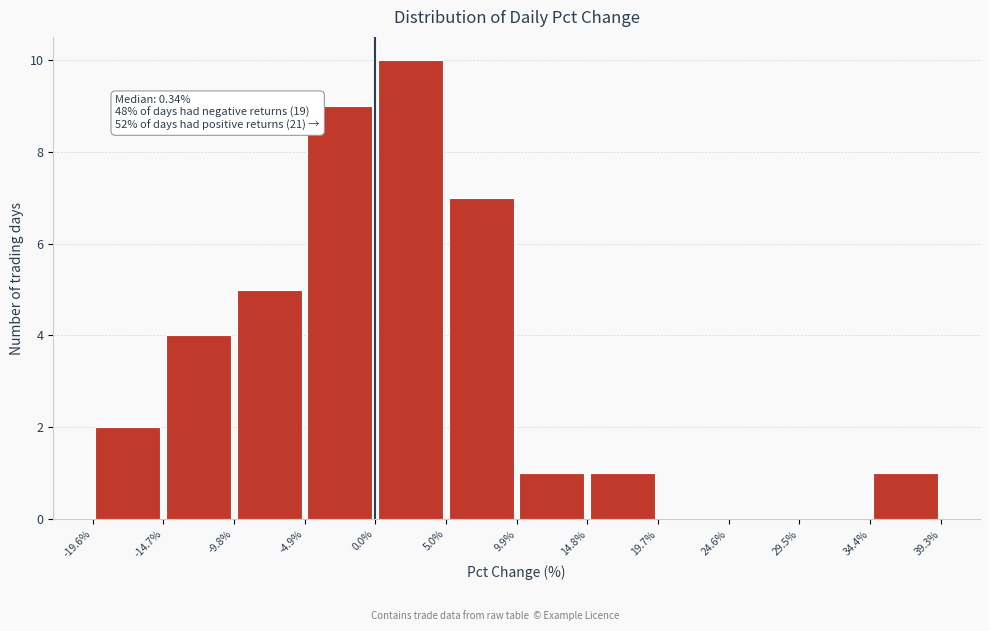

Over which range of the x-axis is the bar tallest?

0.0% to 5.0%